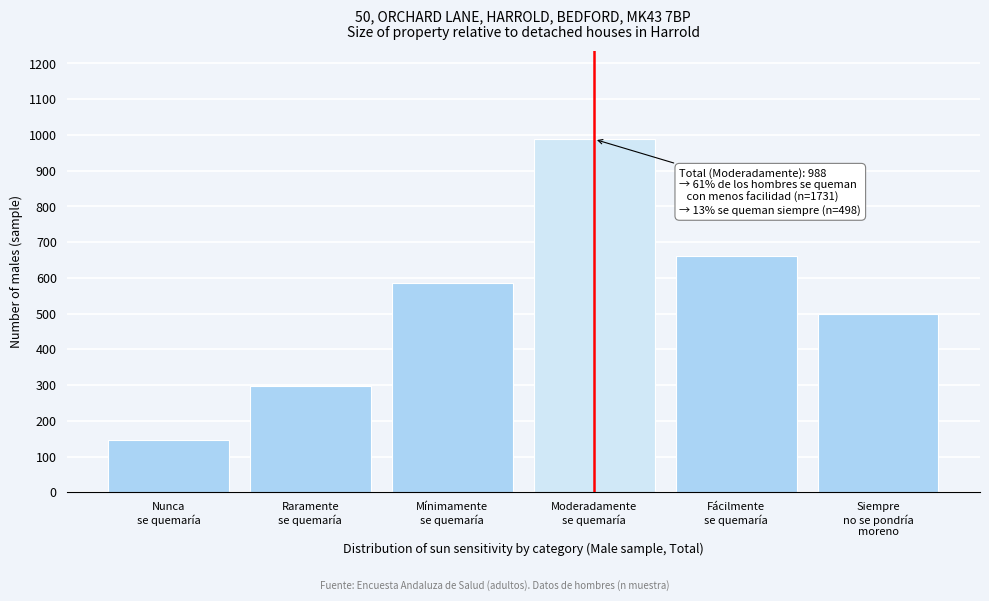

Reading right to left, list all the values displayed in this chart.

498	660	988	585	298	147